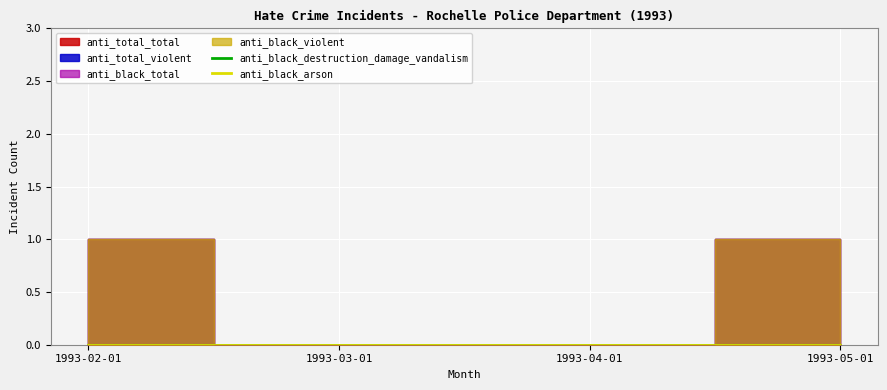

List the labels in order of anti_total_total value, smallest first.

1993-03-01, 1993-04-01, 1993-02-01, 1993-05-01